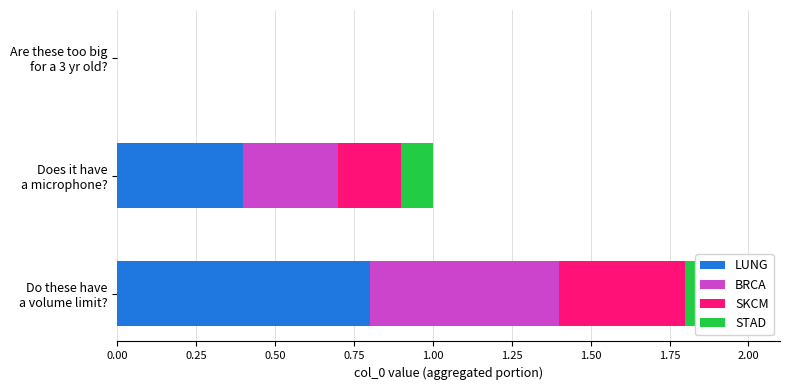

What is the highest value of the SKCM series?

0.4